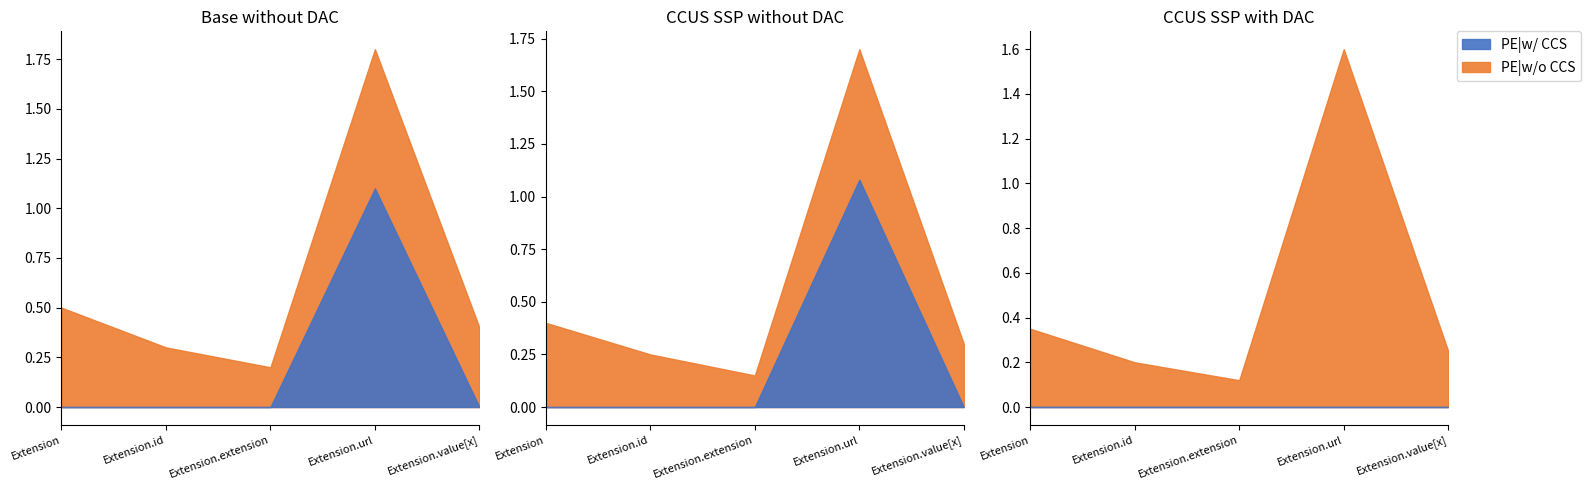

How many distinct data groups are displayed?

2